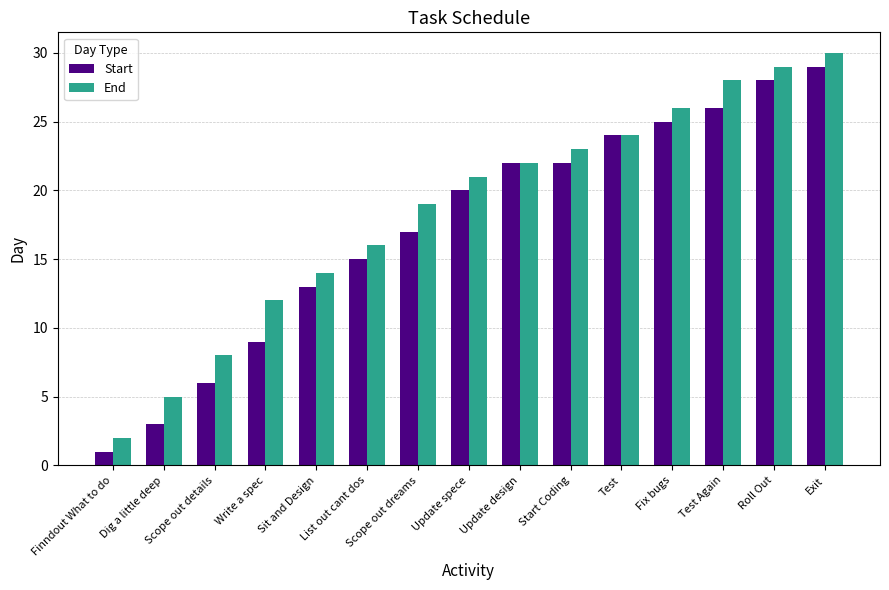

The Start series shows 0 at Finndout What to do. True or false?

False